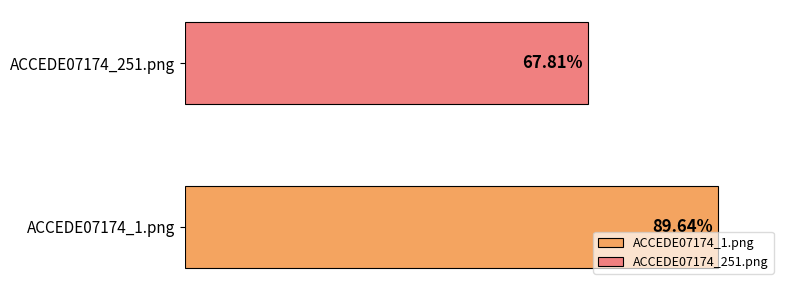

Reading left to right, list all the values displayed in this chart.

ACCEDE07174_1.png=0.9	ACCEDE07174_251.png=0.7